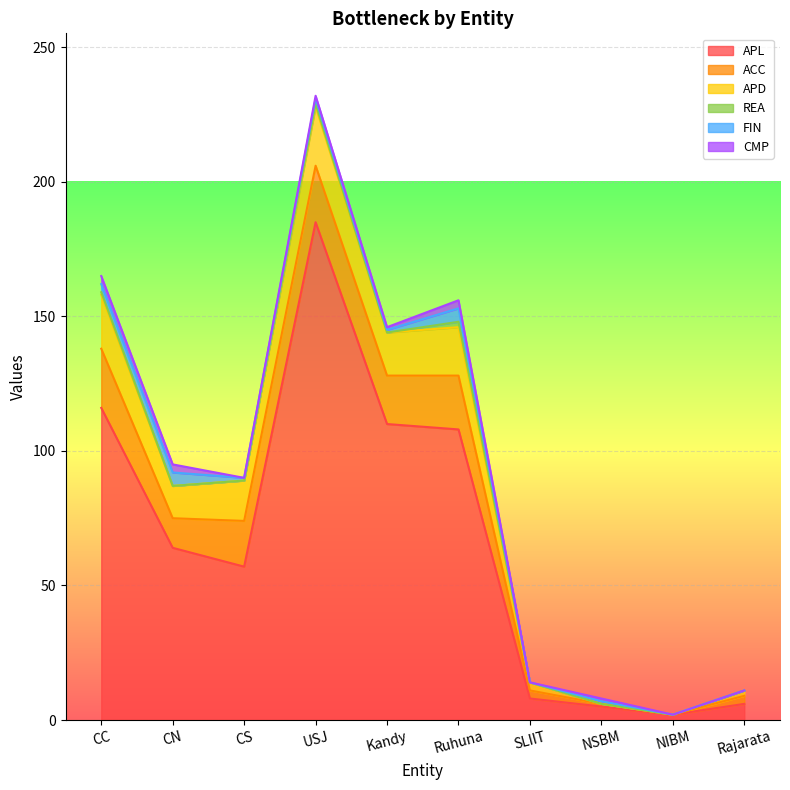

How many values in the FIN series are below 1?

3